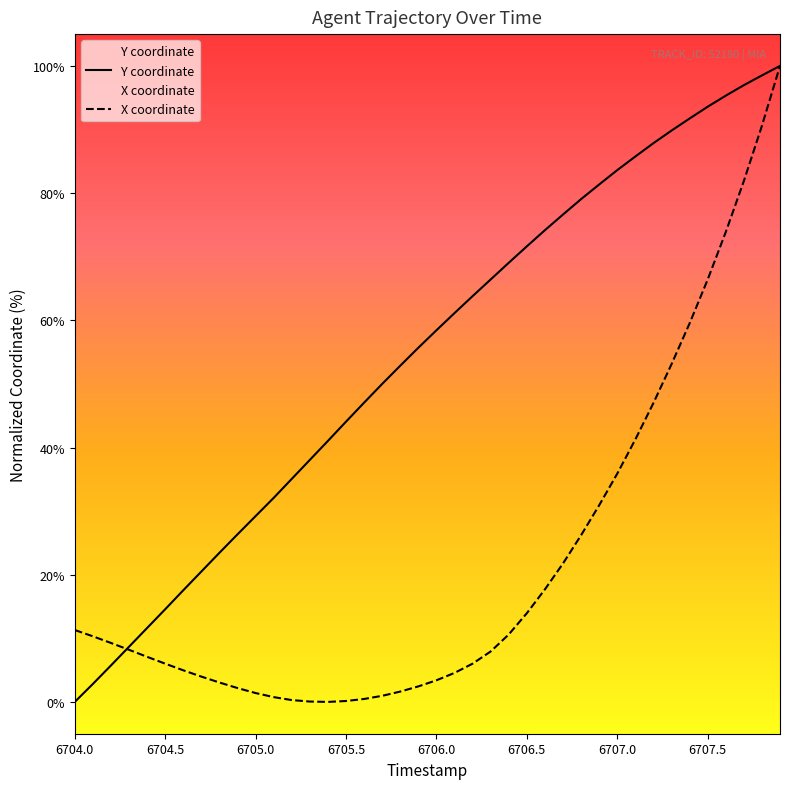

List the series in order of their overall mean, highest first.

Y coordinate, X coordinate